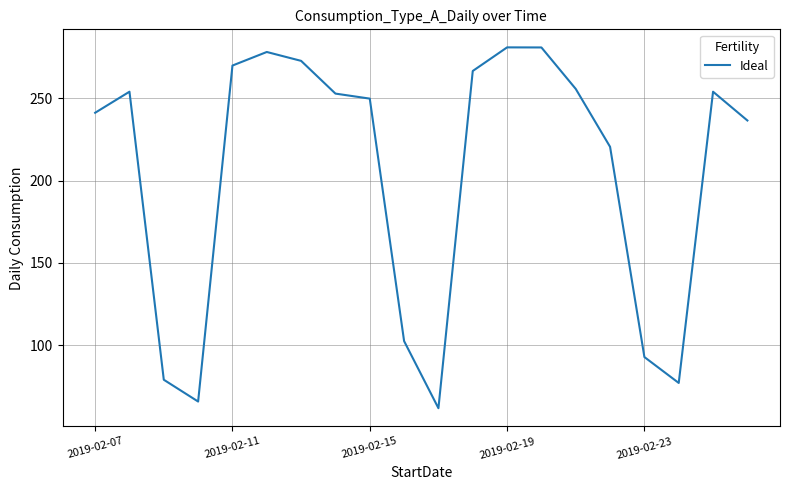

How many lines are shown in the chart?

1